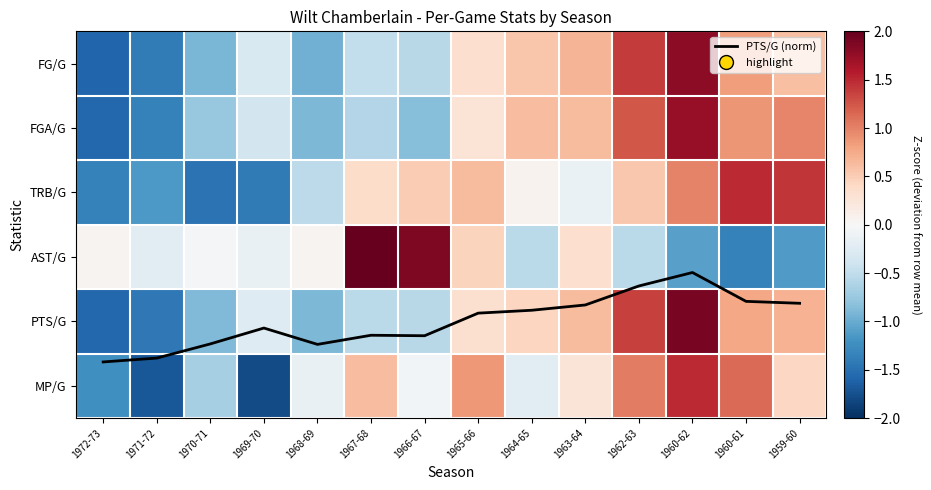

Which category has the highest value in the PTS/G (norm) series?

1972-73